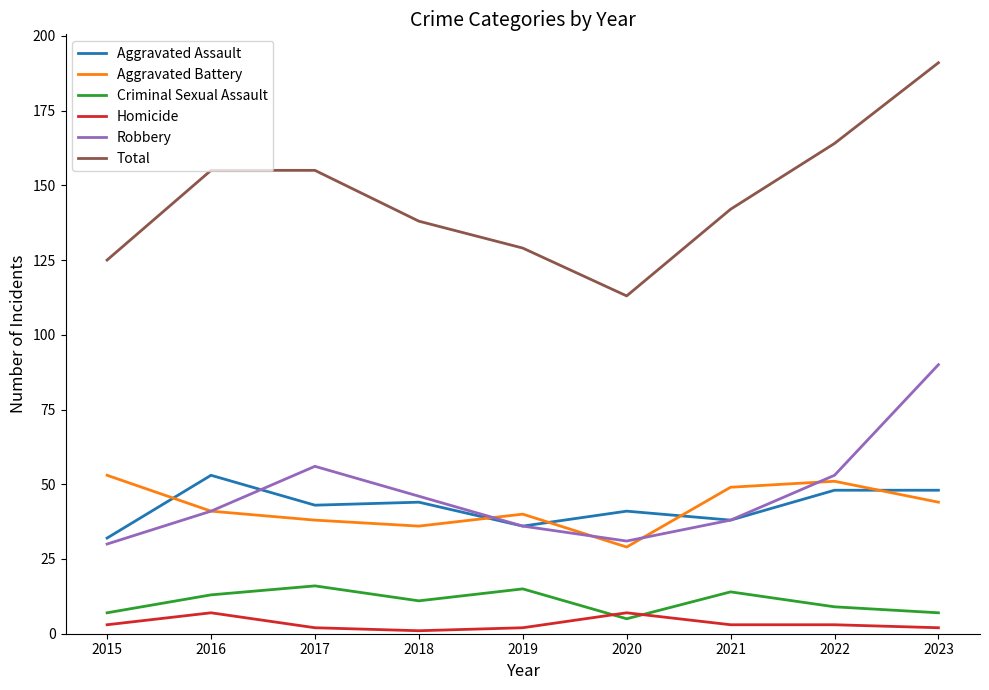

Reading right to left, what are all the values shown in this chart?

Aggravated Assault: 48	48	38	41	36	44	43	53	32
Aggravated Battery: 44	51	49	29	40	36	38	41	53
Criminal Sexual Assault: 7	9	14	5	15	11	16	13	7
Homicide: 2	3	3	7	2	1	2	7	3
Robbery: 90	53	38	31	36	46	56	41	30
Total: 191	164	142	113	129	138	155	155	125